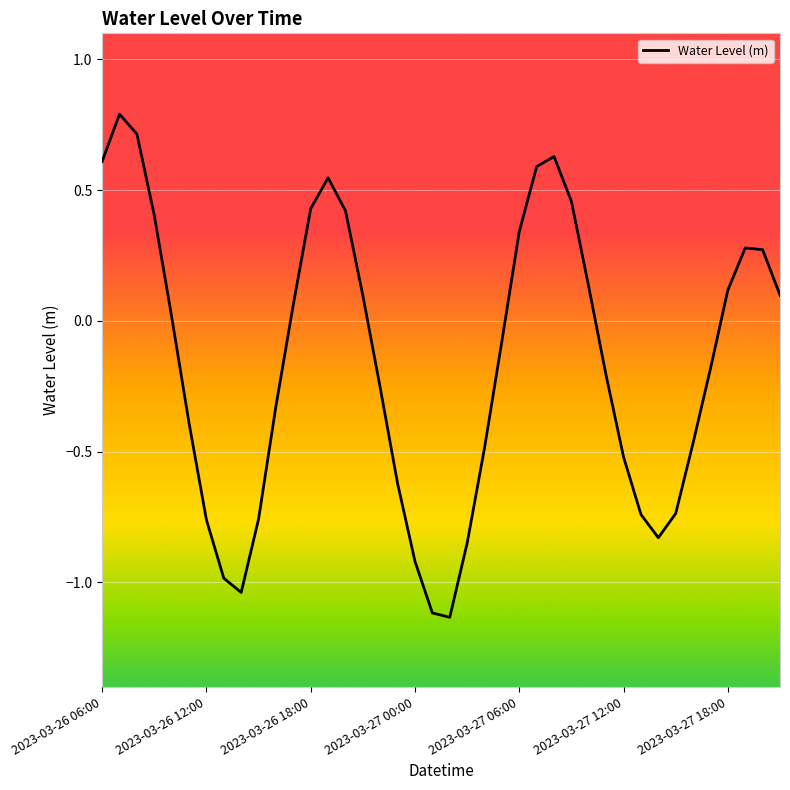

What is the difference between the maximum and minimum values?

1.9